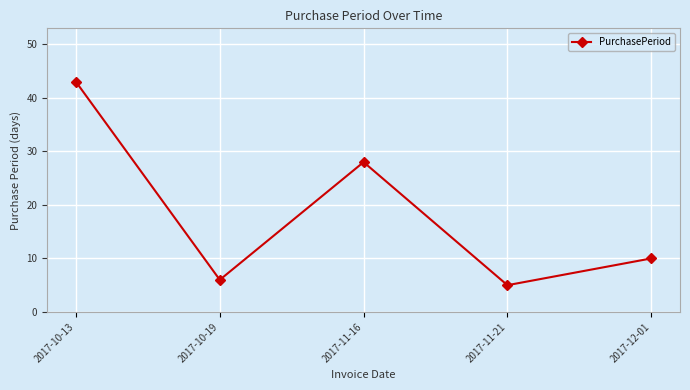

Does the chart display data point markers on the line(s)?

Yes